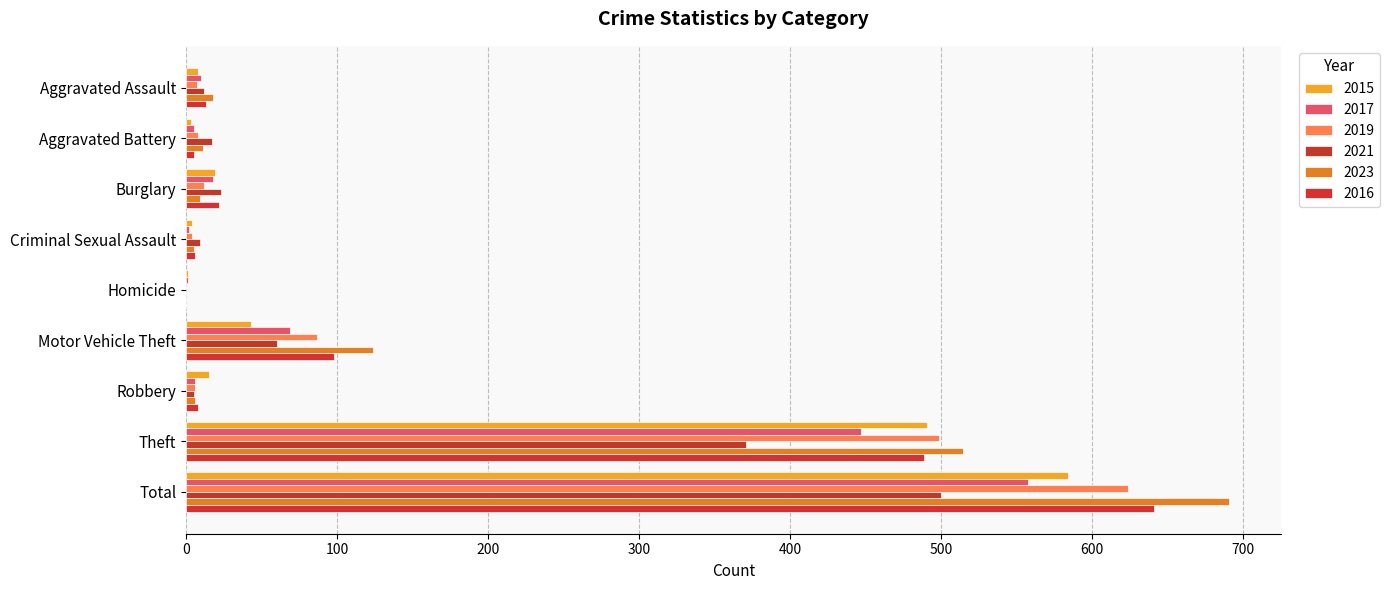

What is the total value across all series at Motor Vehicle Theft?

481